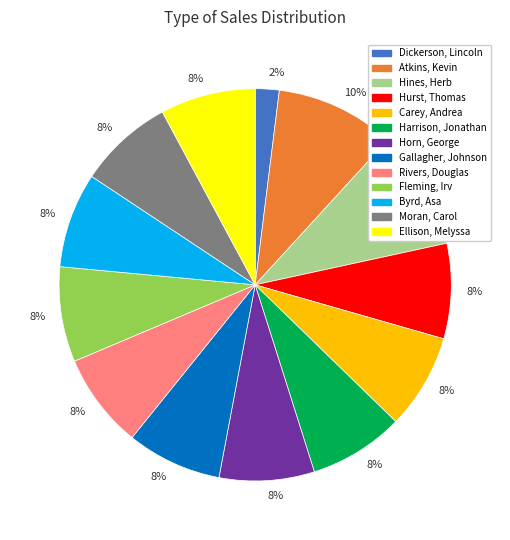

To the nearest percent, what is the difference between the largest and smallest slice percentages?

8%